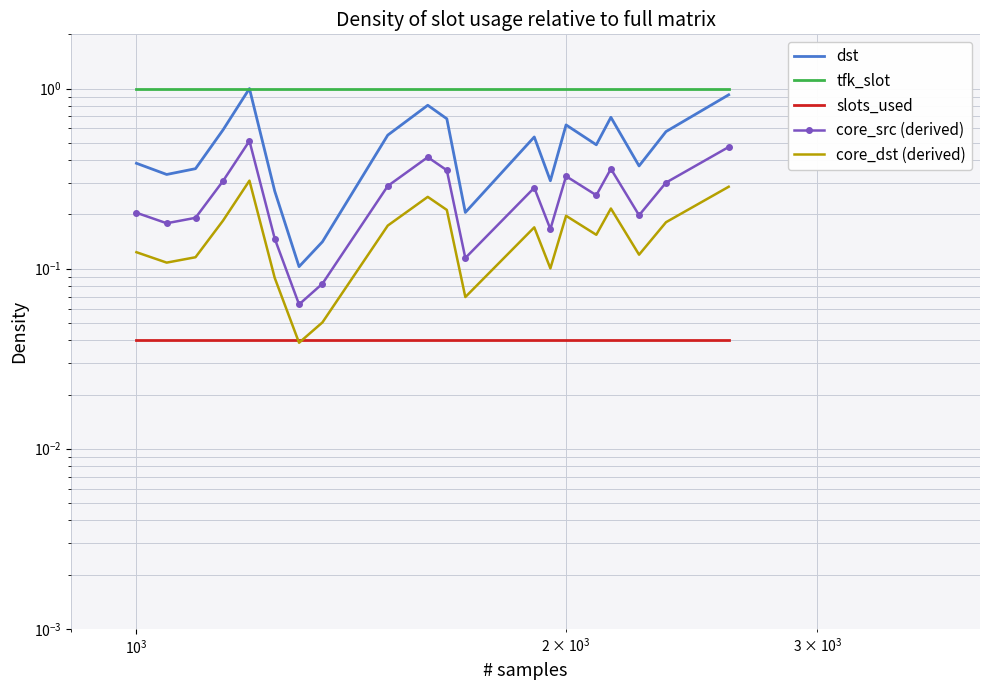

List the series in order of their peak value, lowest first.

slots_used, core_dst (derived), core_src (derived), dst, tfk_slot